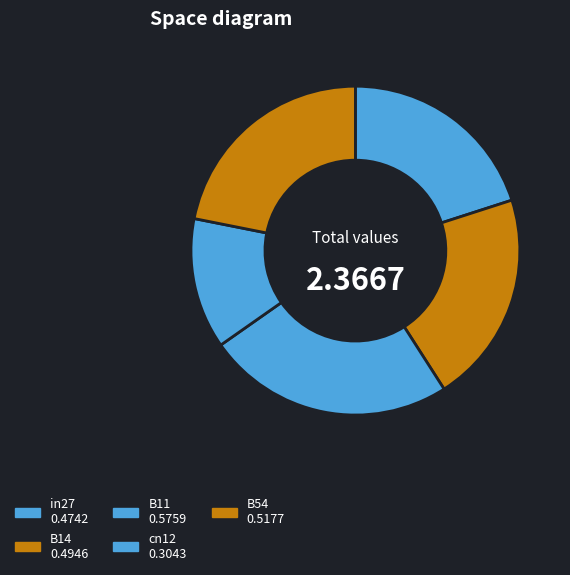

Is there a majority slice in this chart?

No